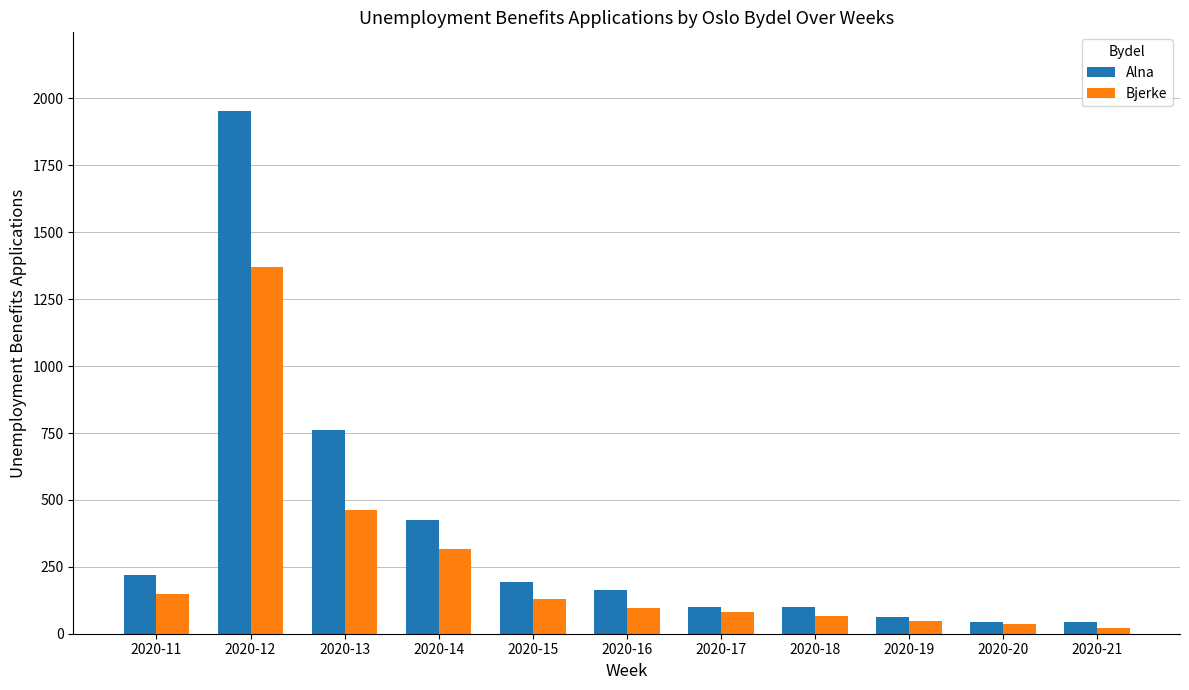

List the series in order of their peak value, highest first.

Alna, Bjerke